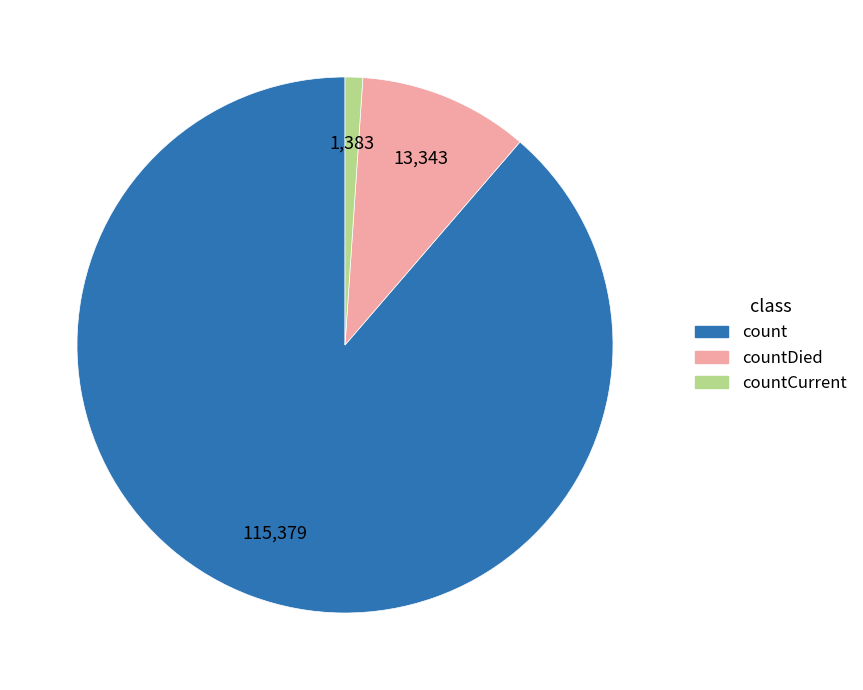

Which category has the biggest portion of the pie?

count